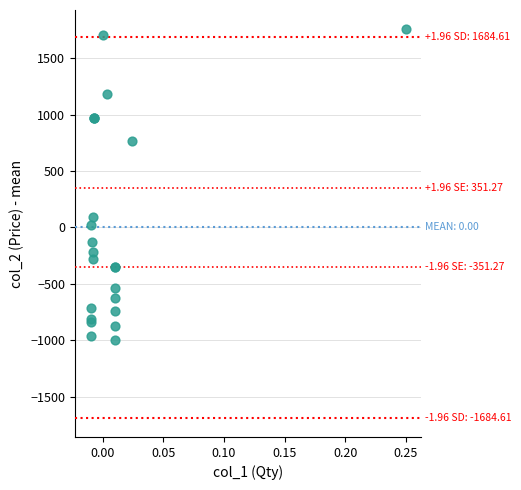

What Y value in the scatter plot is closest to 380?

95.7